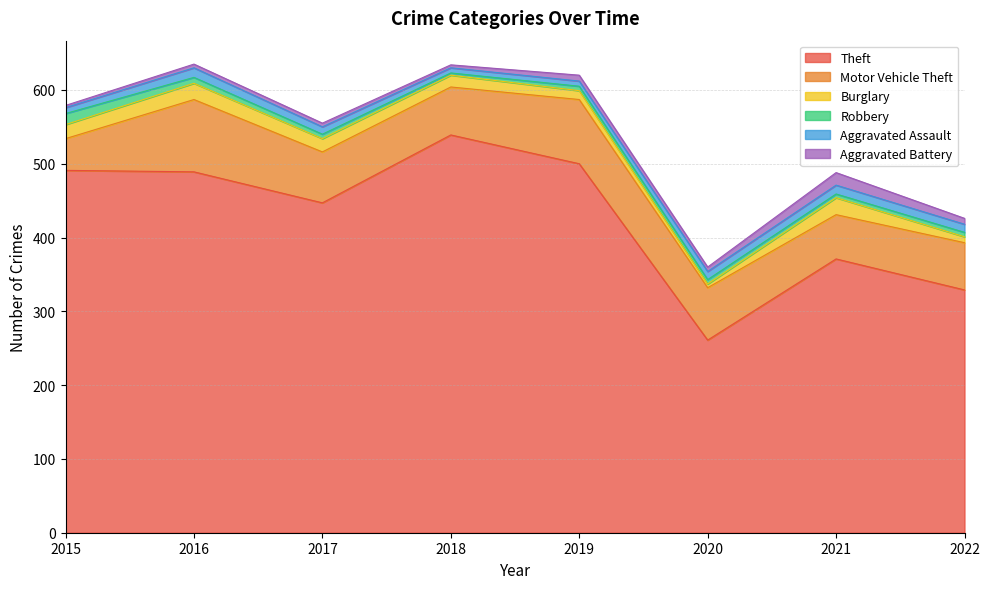

At which label does Burglary reach its peak?

2021